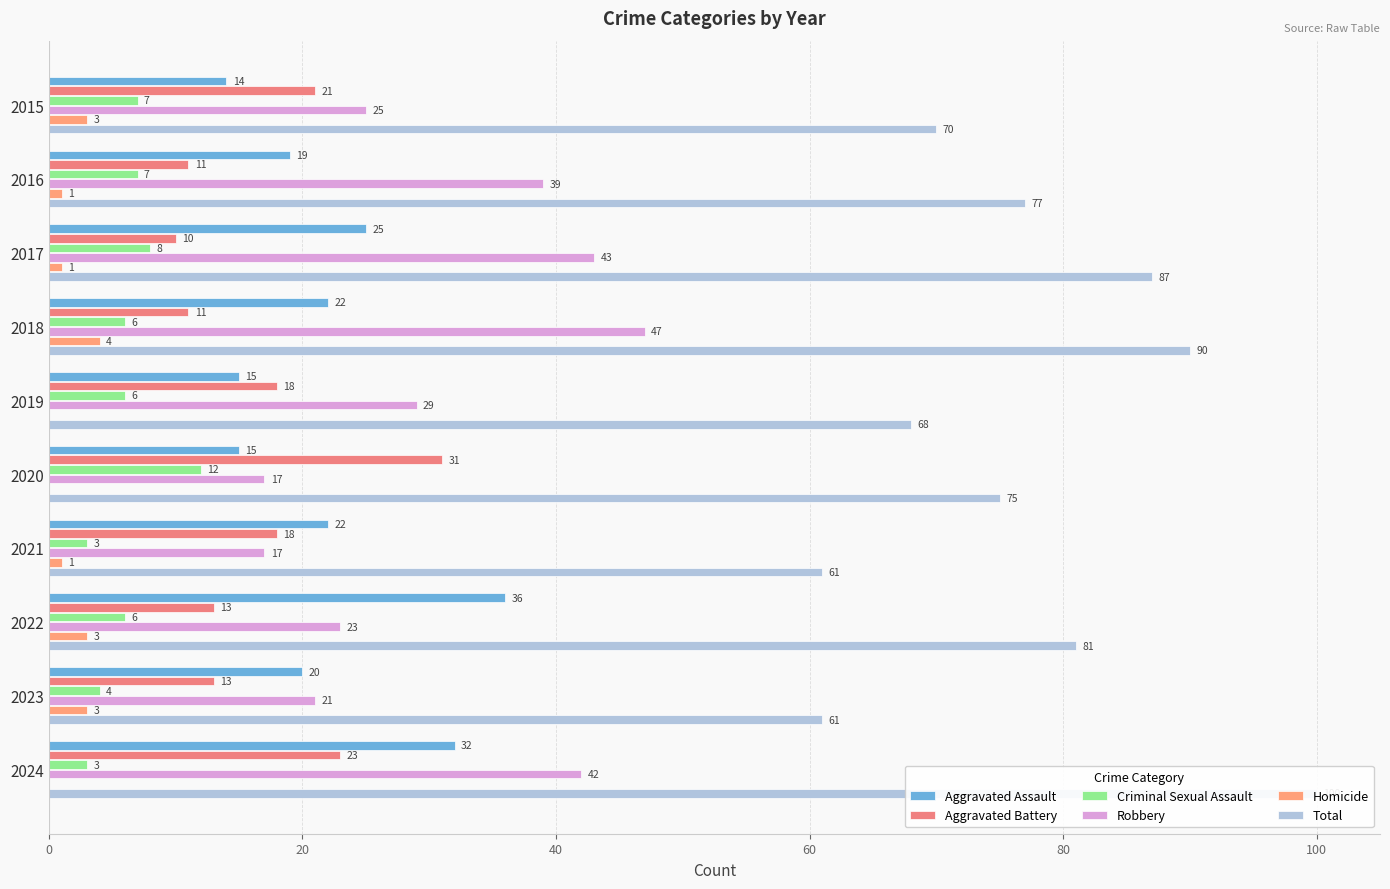

The Robbery series shows 28 at 2023. True or false?

False